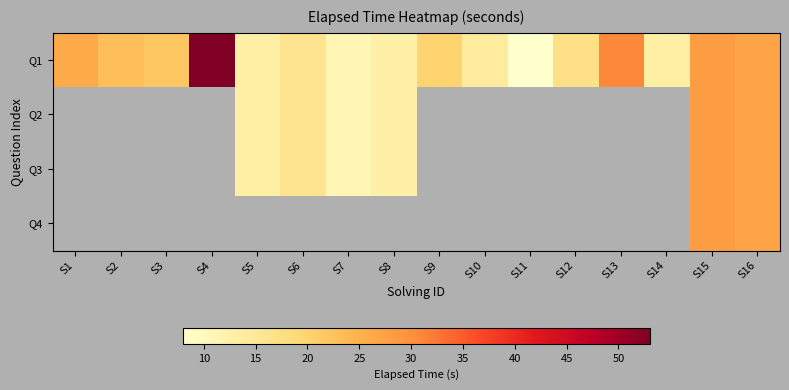

Count the number of data series in this chart.

4